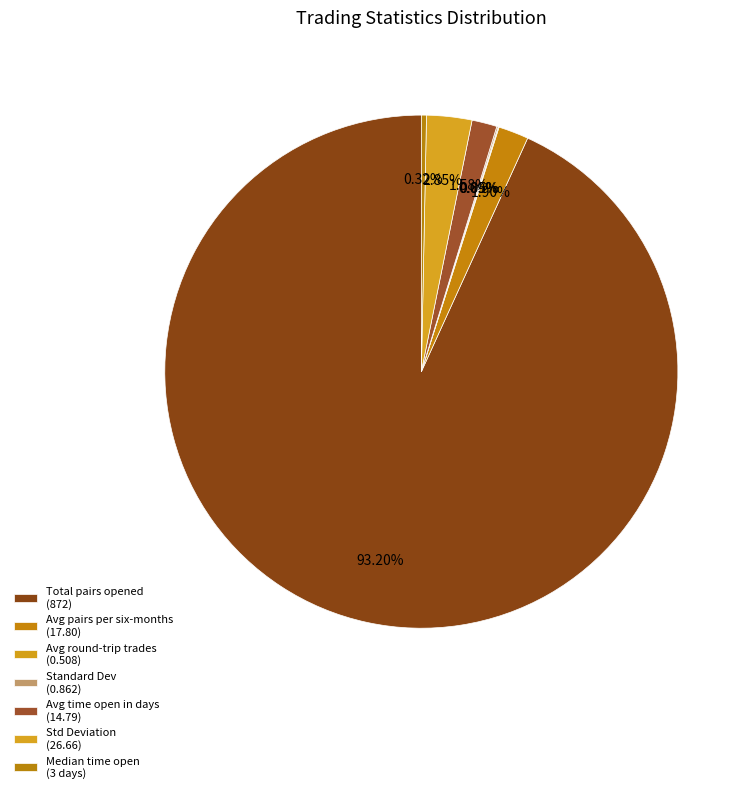

Is there a majority slice in this chart?

Yes